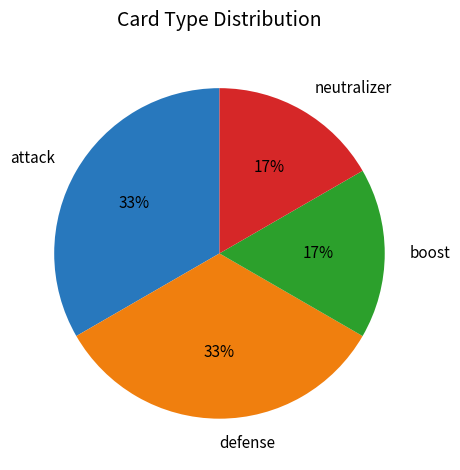

Is there a majority slice in this chart?

No